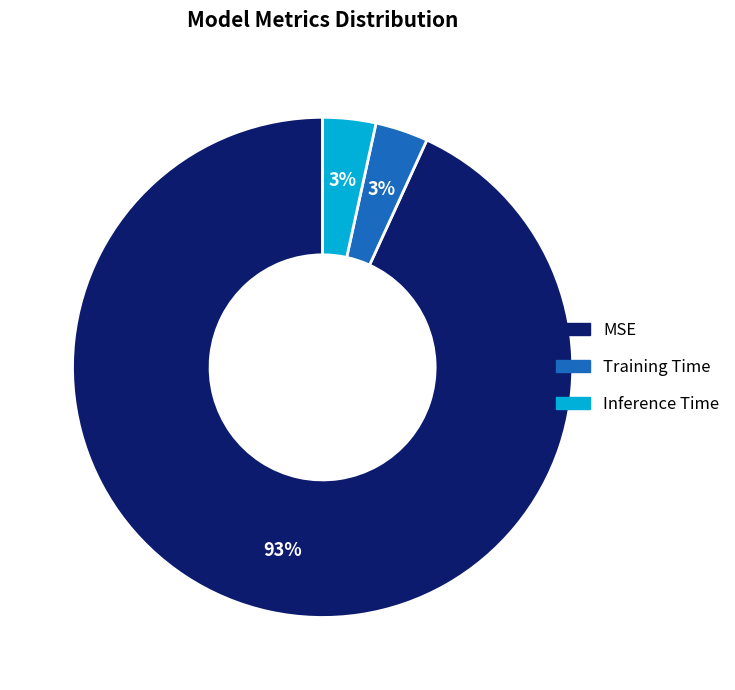

Count the number of slices in the pie.

3